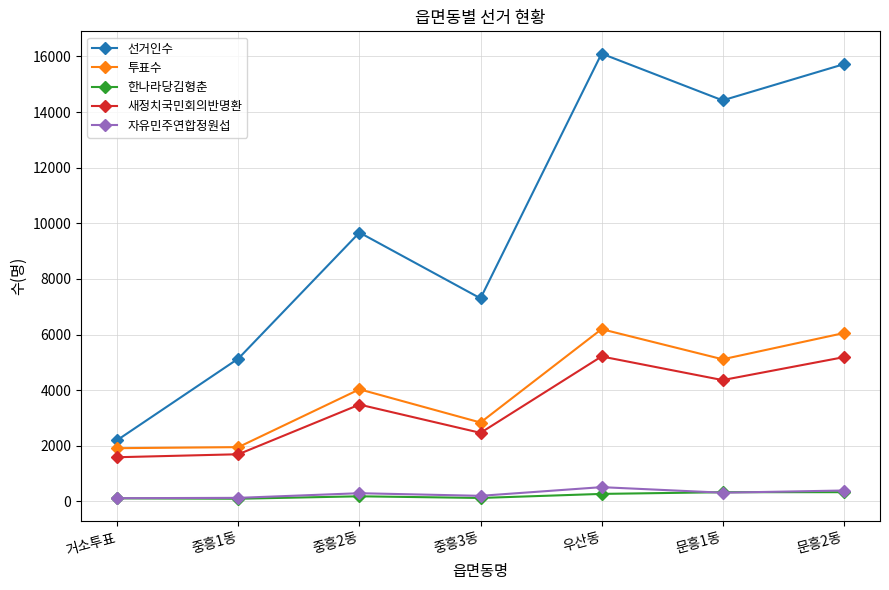

What is the label of the 2nd point from the right?

문흥1동